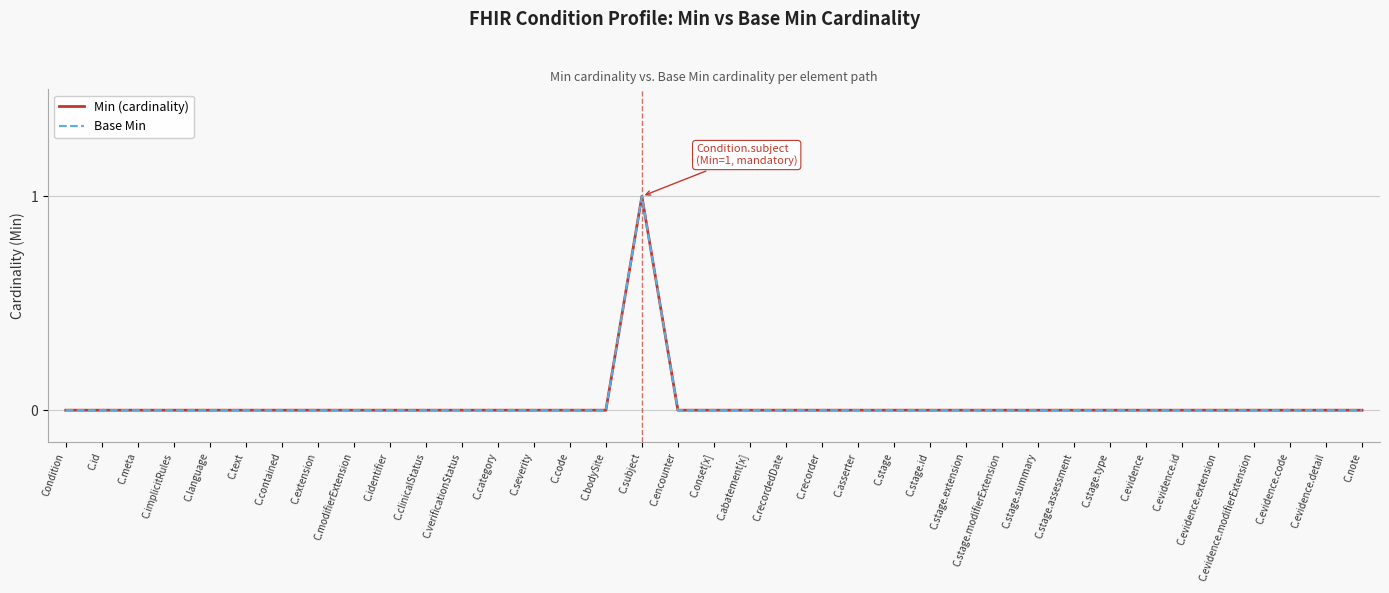

Does the chart have visible grid lines?

Yes